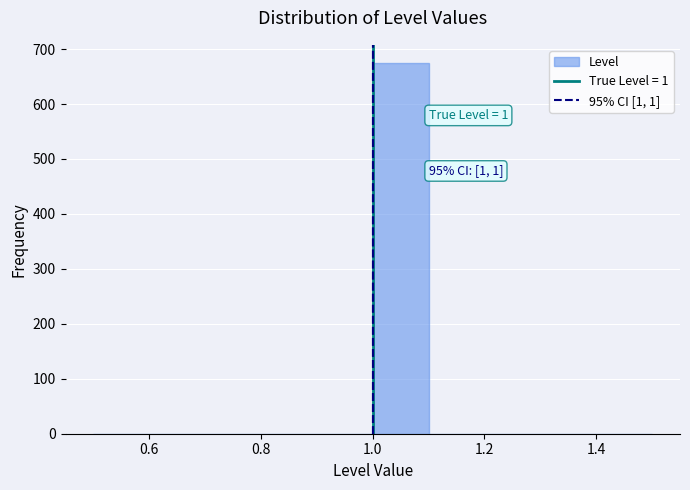

Over which range of the x-axis is the bar tallest?

1.0 to 1.1